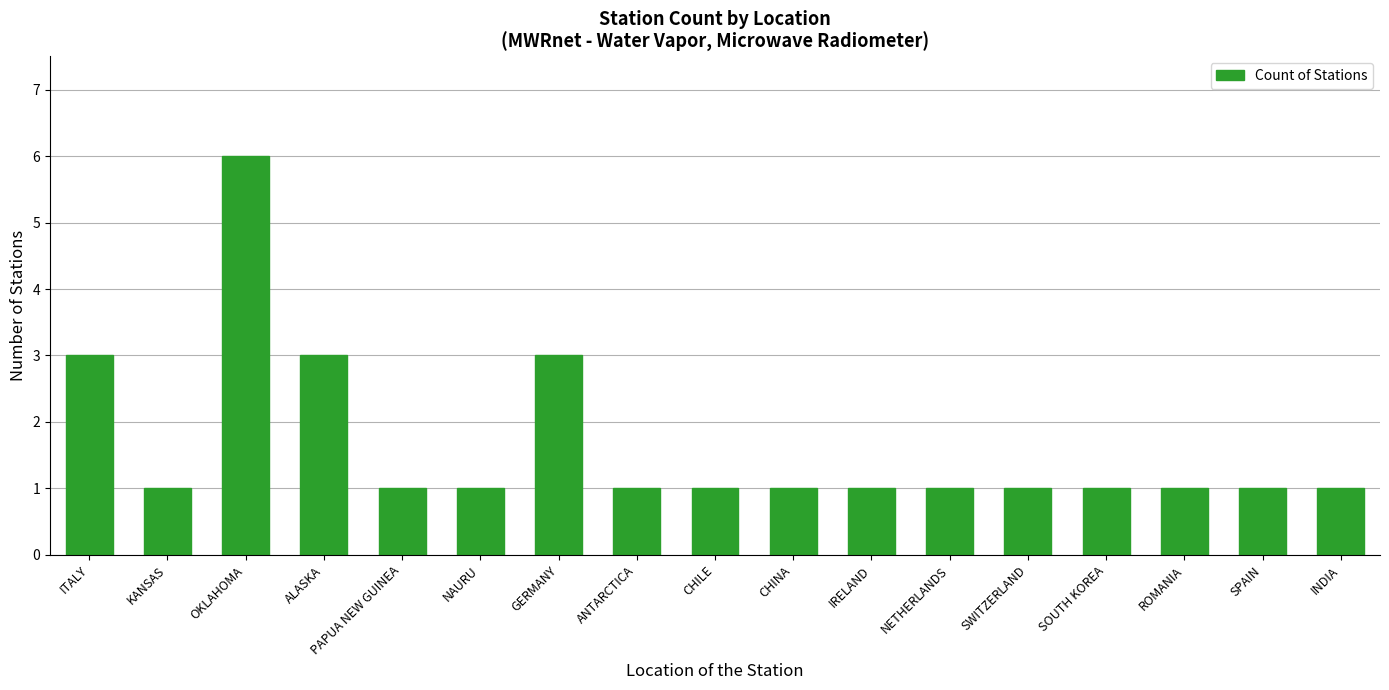

What is the minimum value shown in the chart?

1